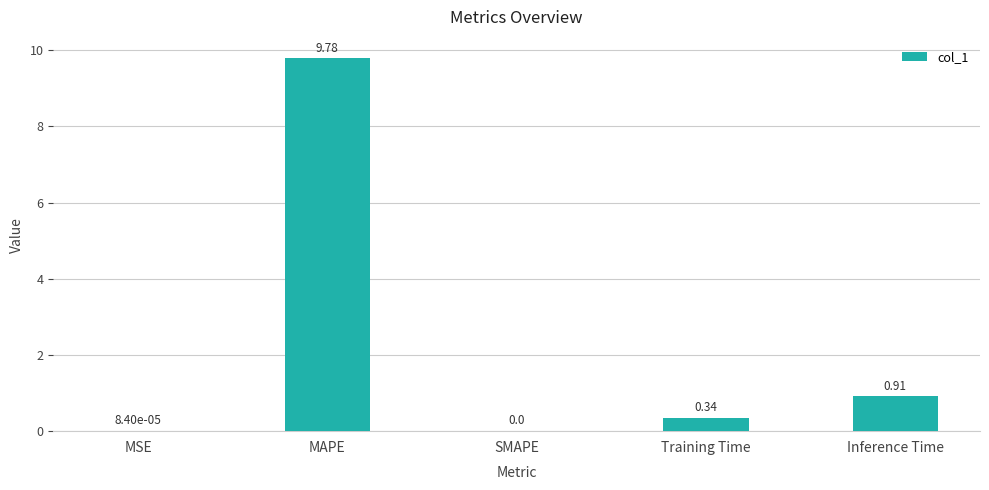

What is the sum of all values?

11.0